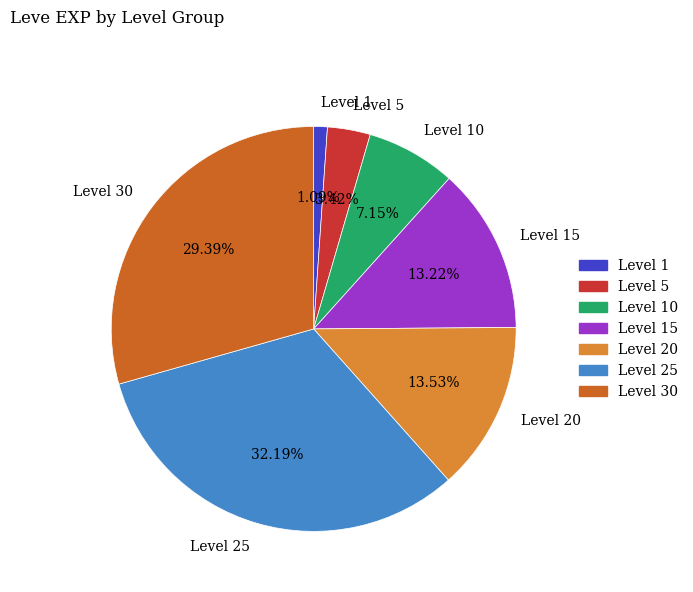

Between Level 15 and Level 30, which is larger?

Level 30